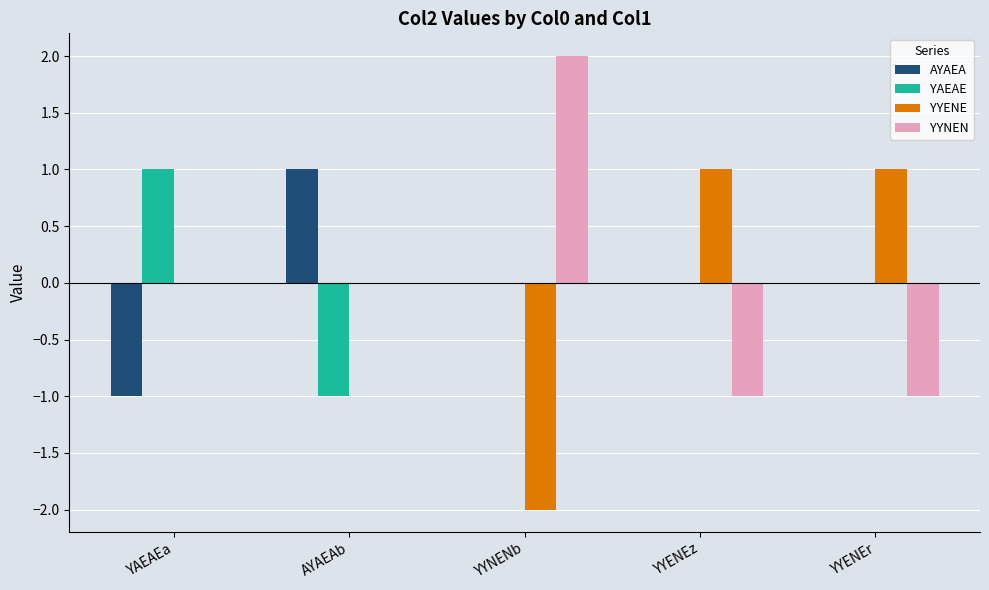

Is the value of YAEAE at AYAEAb greater than the value of AYAEA at YYENEr?

No